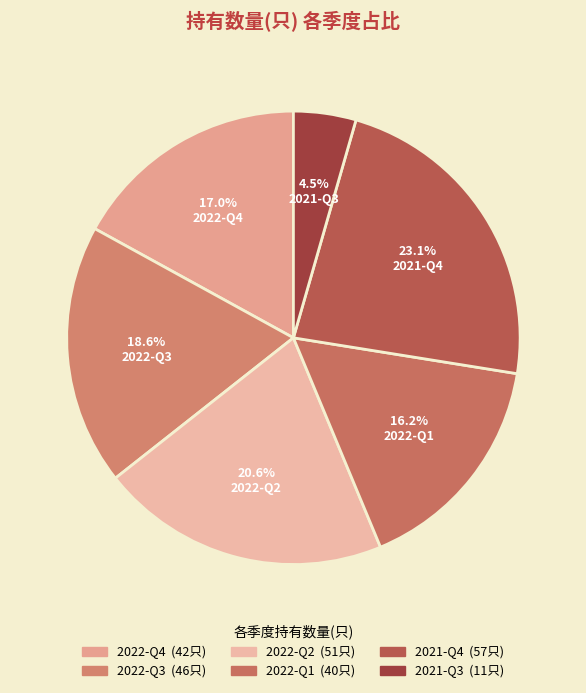

Which category has the biggest portion of the pie?

2021-Q4